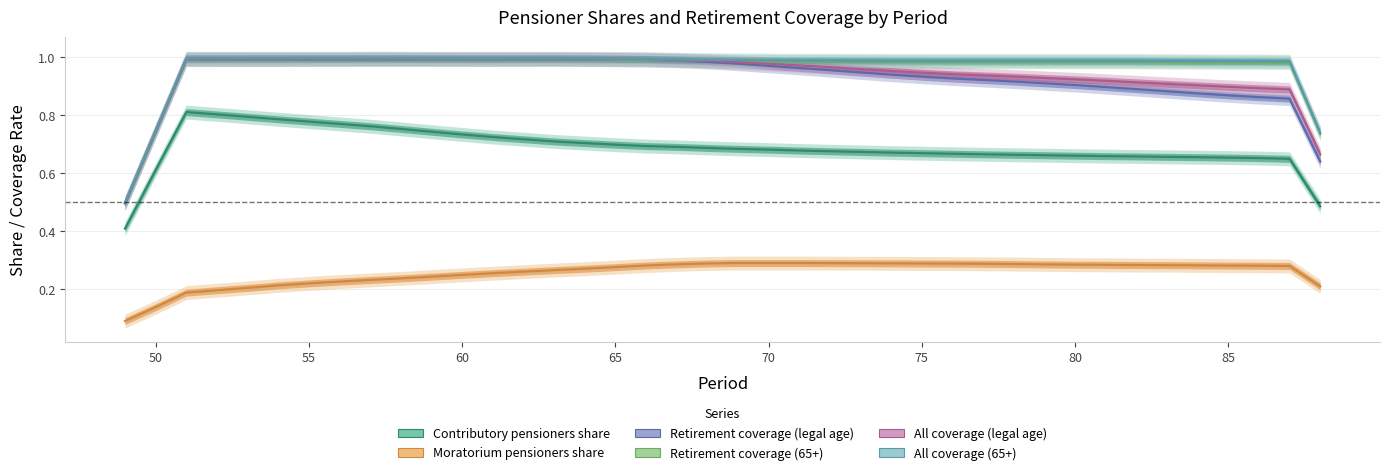

Is it true that Moratorium pensioners share equals 0.3 at 70?

False